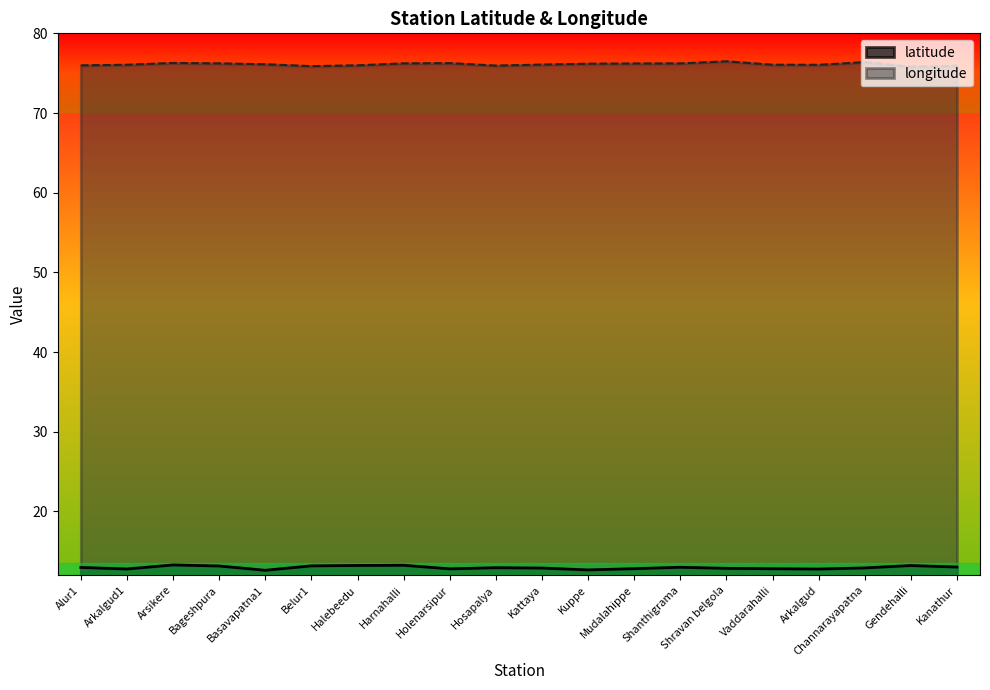

How many lines are shown in the chart?

2